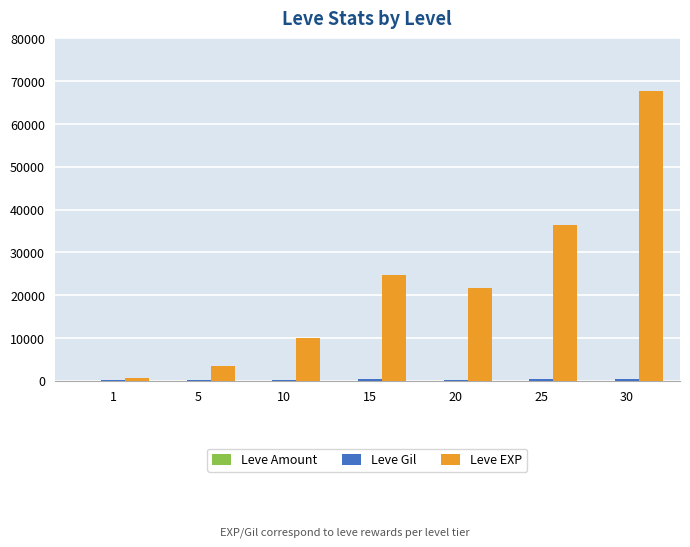

Which series has the largest total across all categories?

Leve EXP